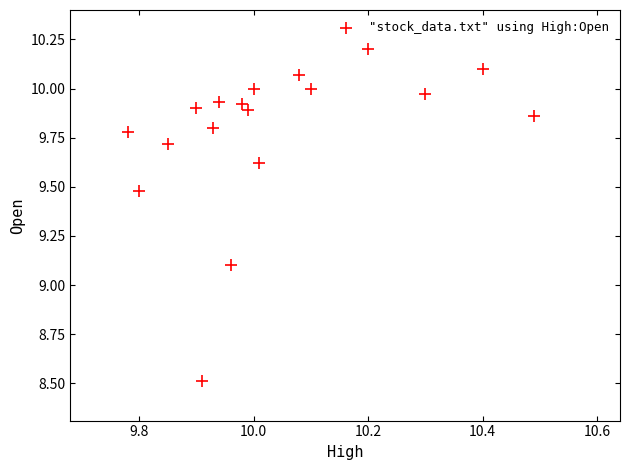

What Y value in the scatter plot is closest to 9?

9.1